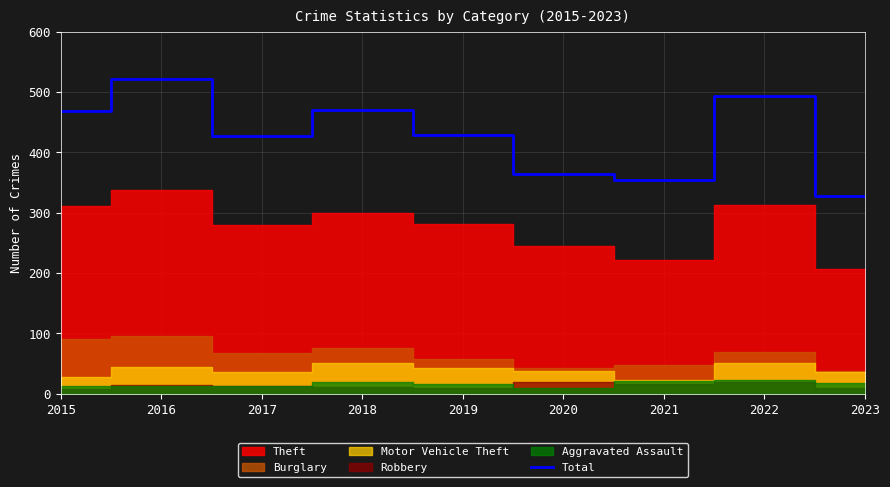

The value at 2015 is 468. True or false?

True